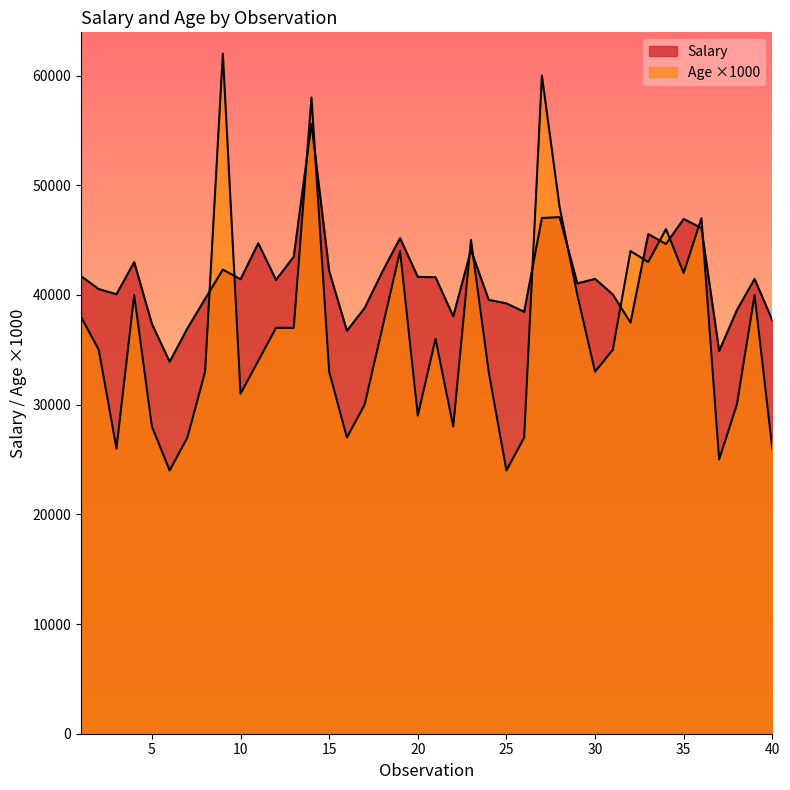

Is the value of Salary at 19 greater than the value of Age at 15?

Yes